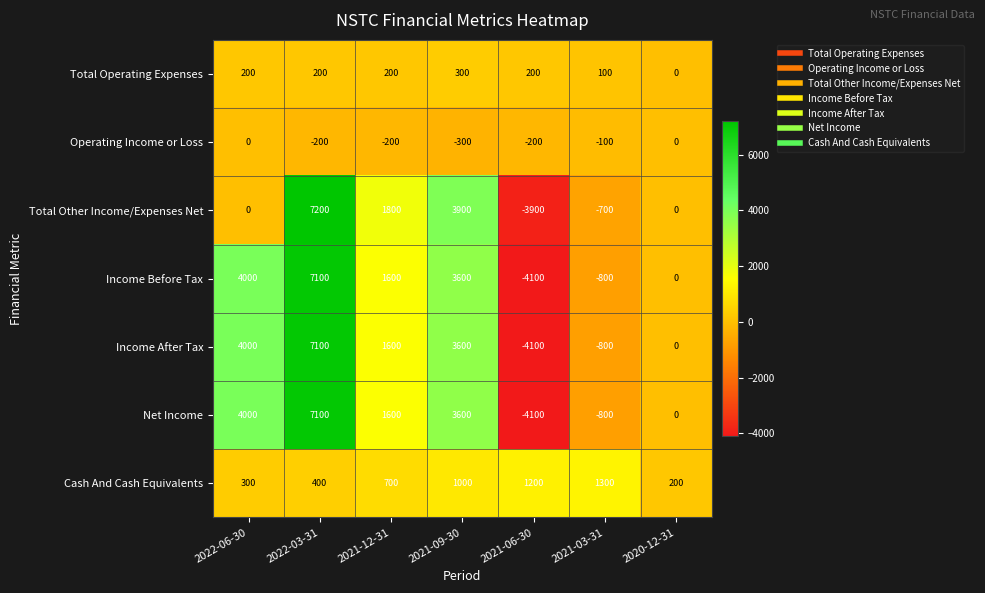

At which category is the sum across all series the highest?

2022-03-31